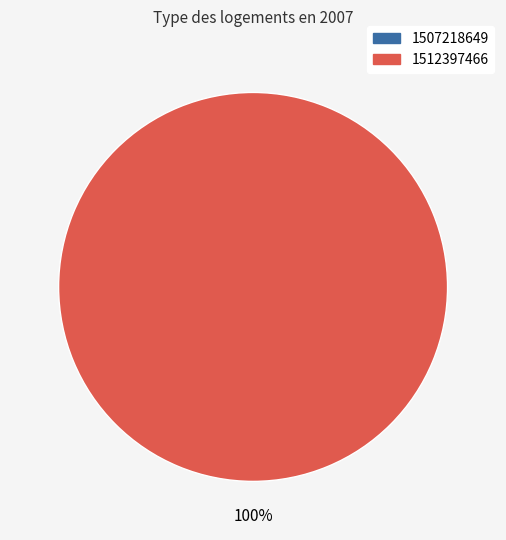

The 1507218649 slice represents 0% of the pie. True or false?

True